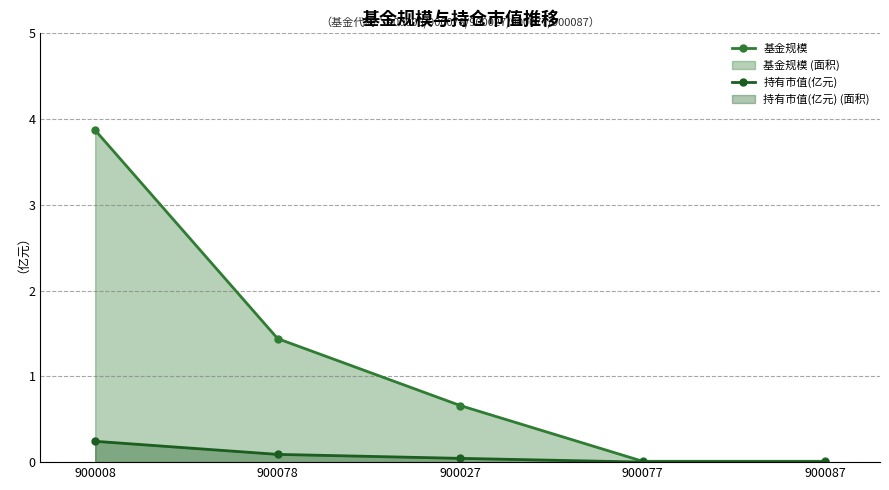

Is the value of 基金规模 at 900078 greater than the value of 持有市值(亿元) at 900077?

Yes